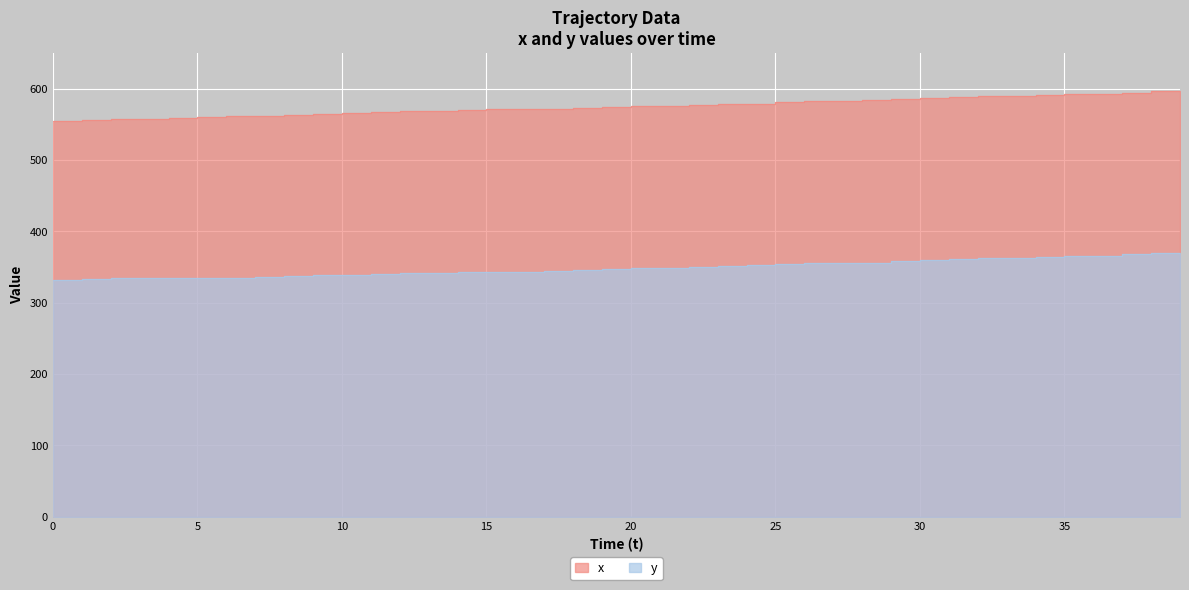

Where does the y series first go above 348?

21